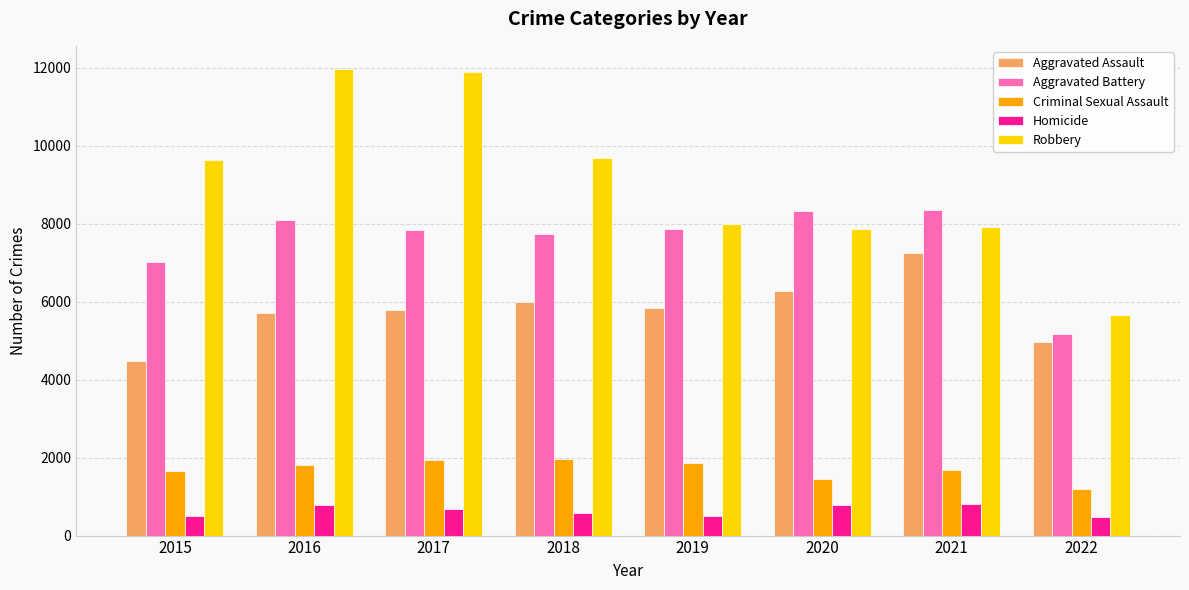

Count the number of categories in the chart.

8